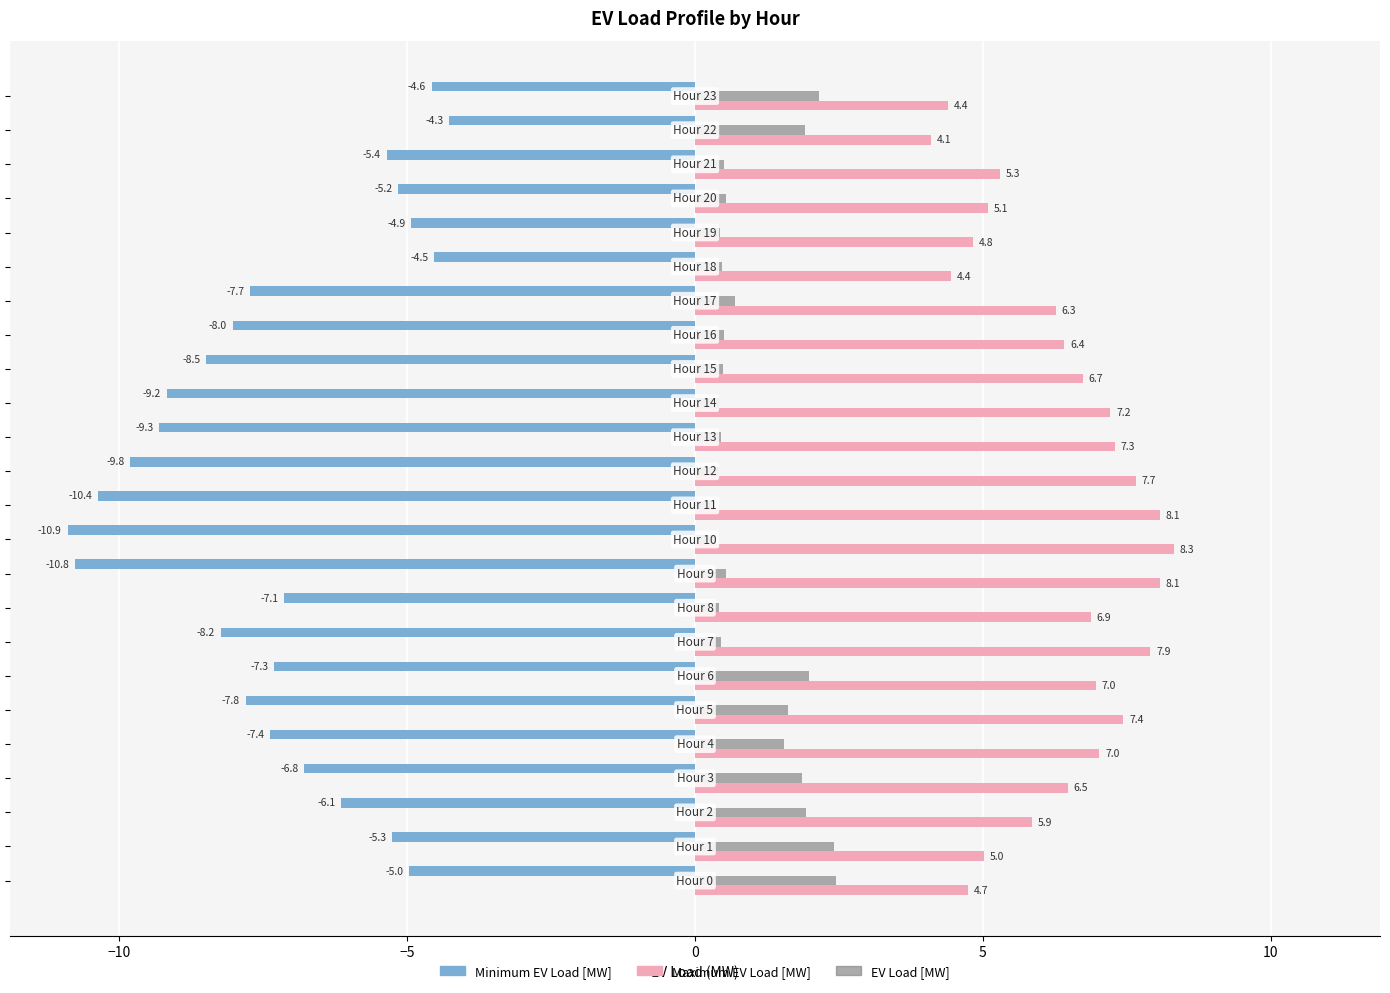

What is the maximum value shown in the chart?

8.3